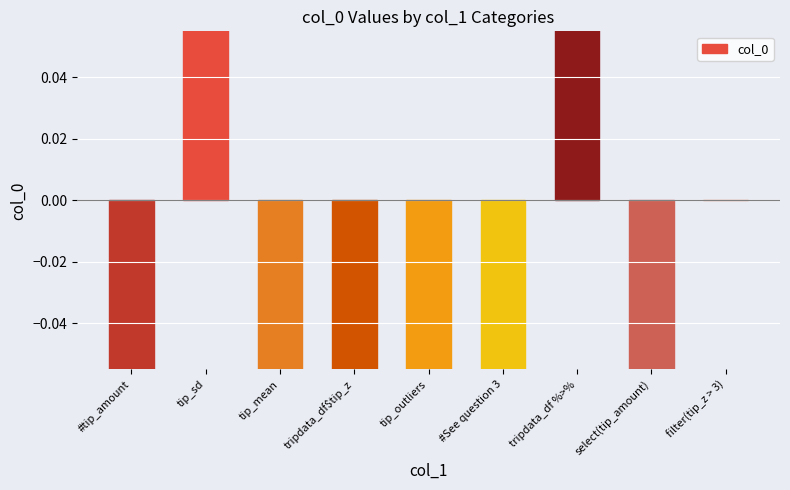

Reading left to right, list all the values displayed in this chart.

-0.1	0.2	-0.2	-0.2	-0.2	-2.2	0.5	-0.6	0.0